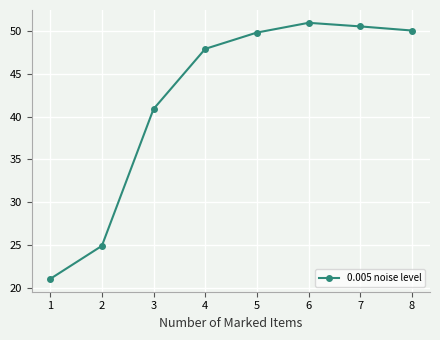

How many data points does each series have?

8